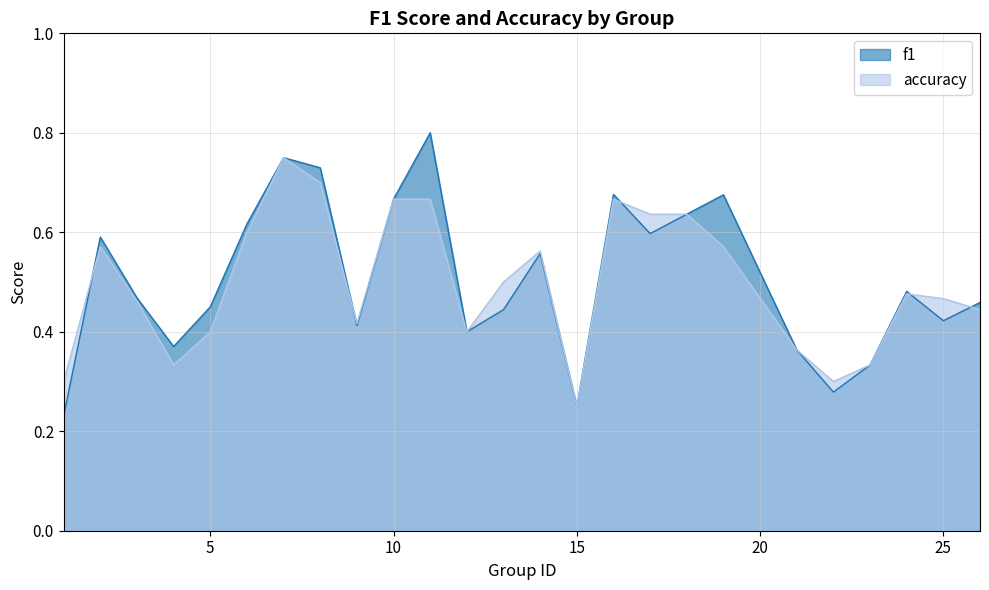

Is it true that accuracy equals 0.5 at 24?

True